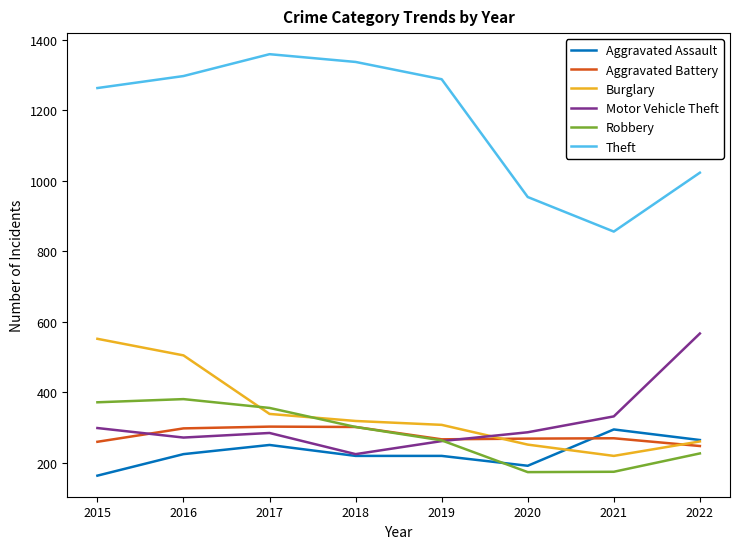

What is the average value of the Aggravated Battery series?

277